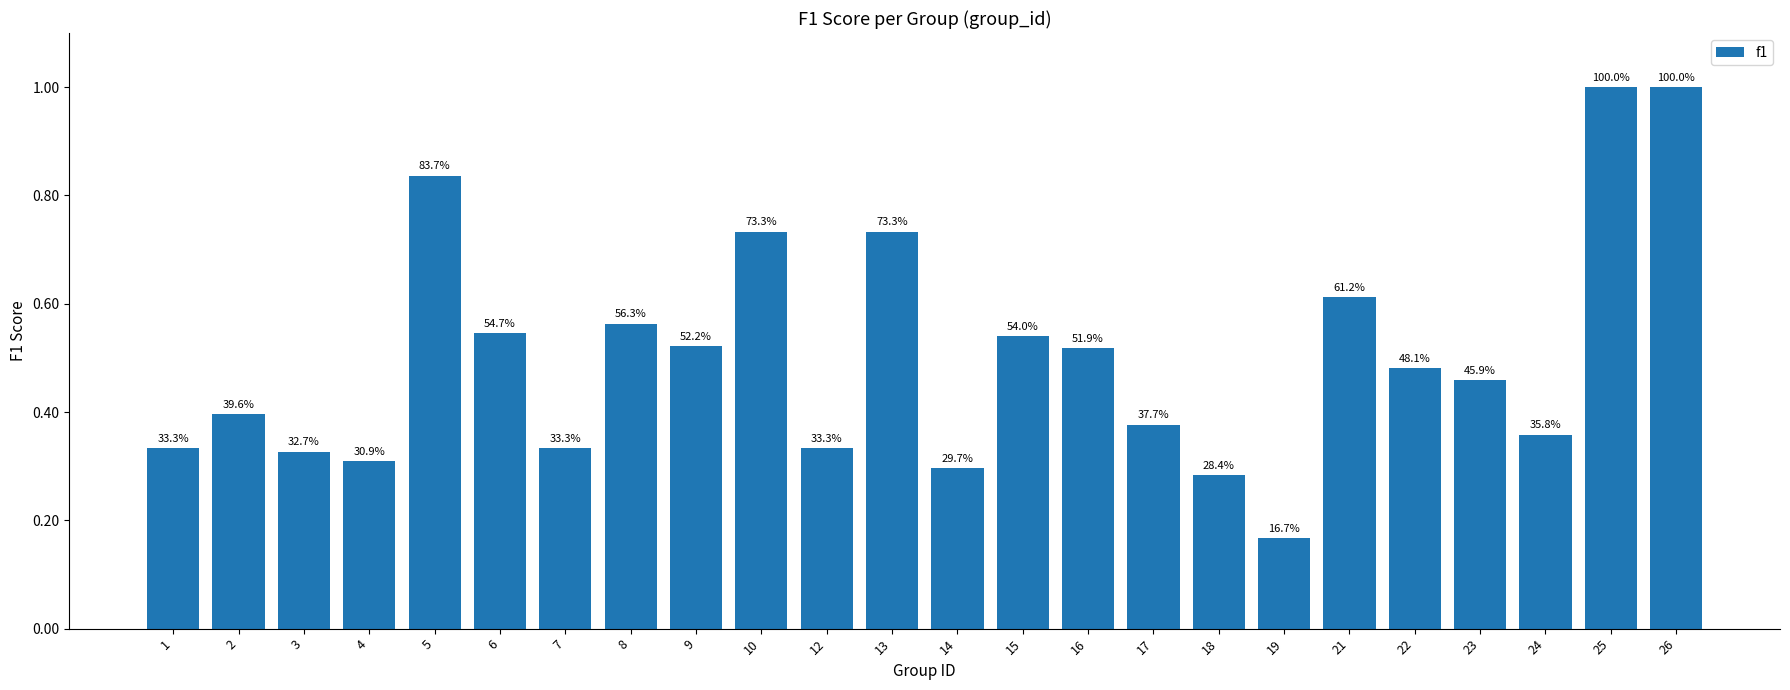

Does the chart contain any negative values?

No